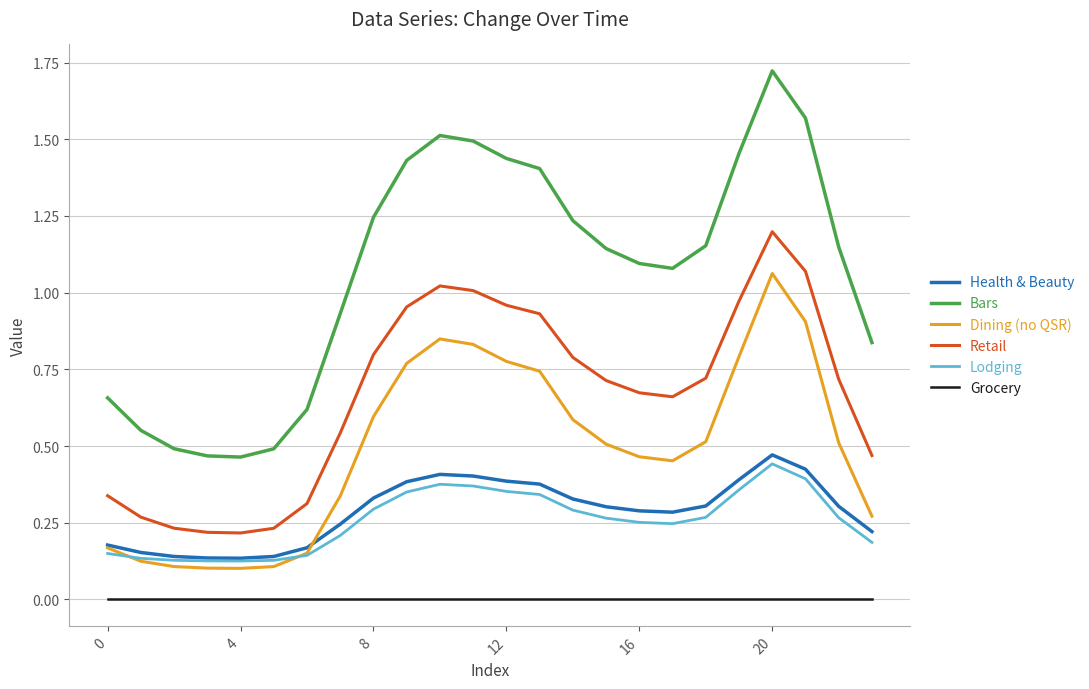

Which series has the largest total across all categories?

Bars